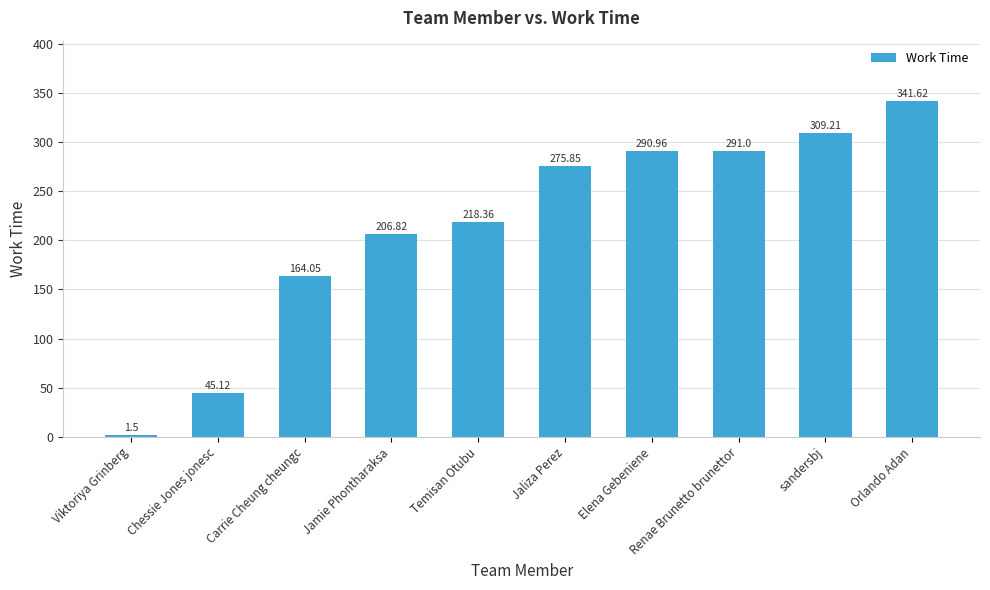

Reading left to right, extract all data points from this chart.

Viktoriya Grinberg=1.5	Chessie Jones jonesc=45.1	Carrie Cheung cheungc=164.1	Jamie Phontharaksa=206.8	Temisan Otubu=218.4	Jaliza Perez=275.9	Elena Gebeniene=291.0	Renae Brunetto brunettor=291.0	sandersbj=309.2	Orlando Adan=341.6